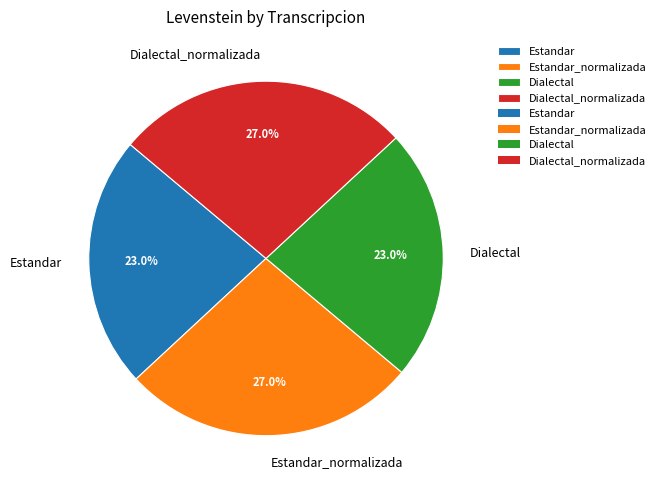

Is Dialectal the majority of the pie?

No